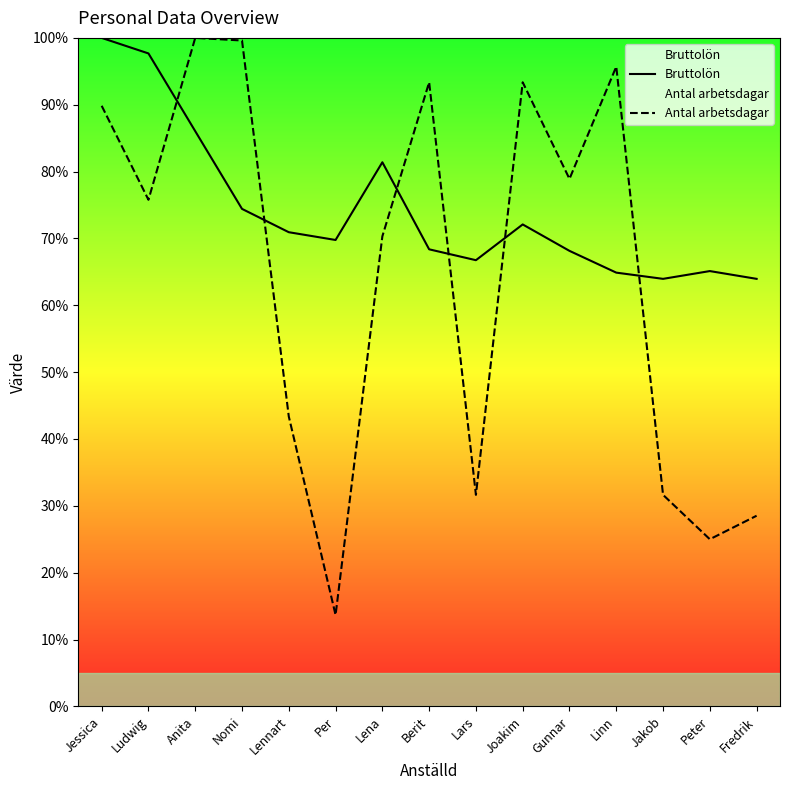

True or false: Antal arbetsdagar has more than 0 interior local peaks.

True